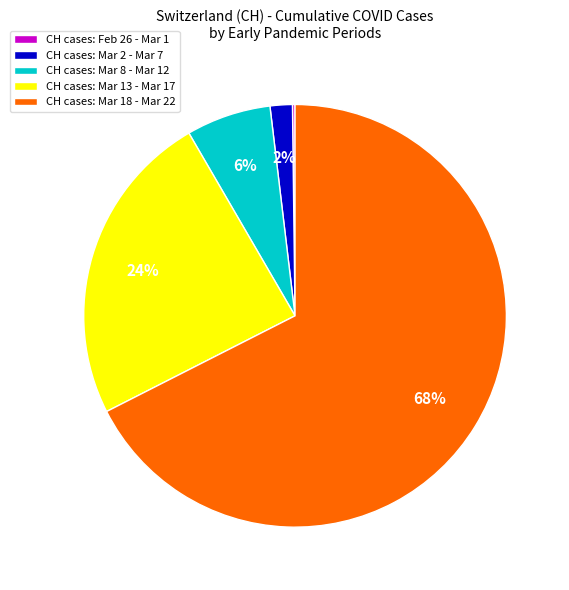

To the nearest percent, what portion does CH cases: Mar 2 - Mar 7 represent?

2%